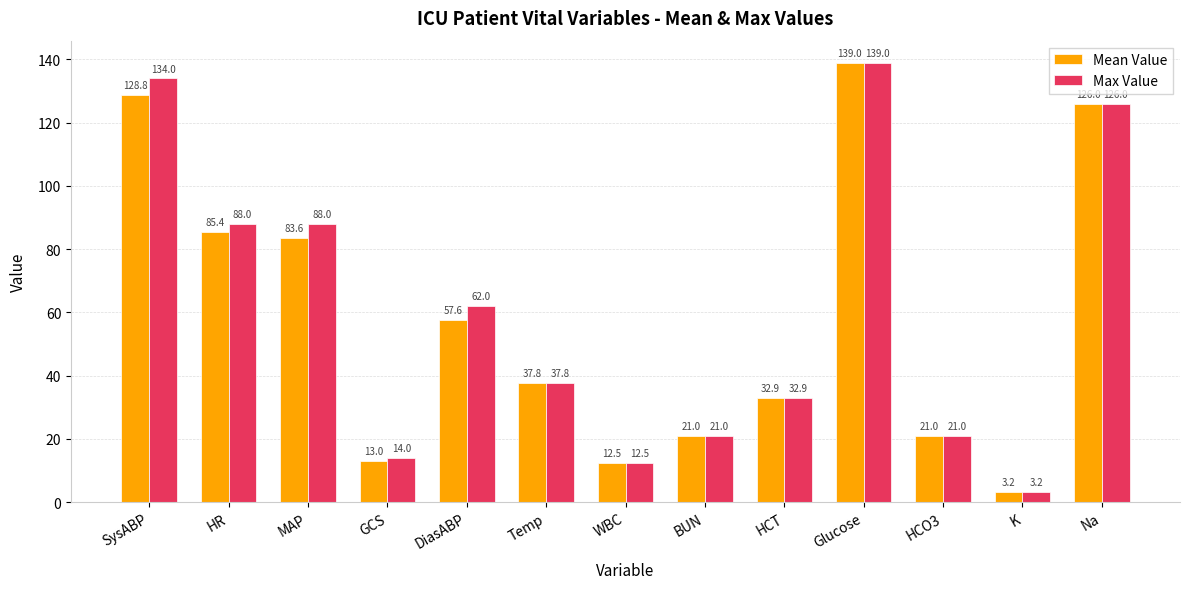

What is the sum of the Mean Value values at HCT and WBC?

45.4